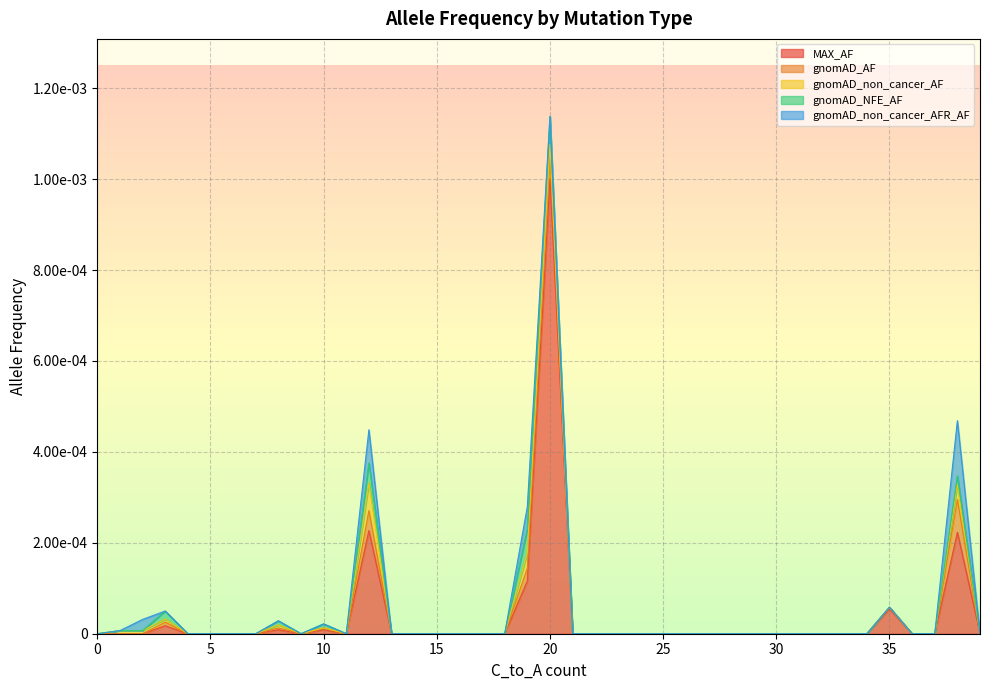

True or false: gnomAD_AF has more than 1 interior local peaks.

True